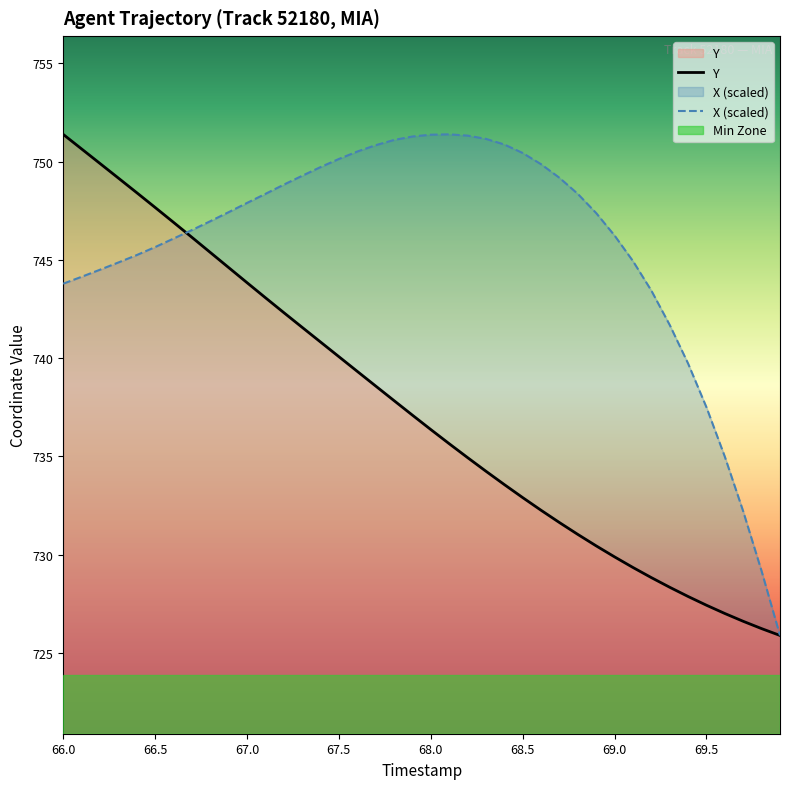

Rank the series by their average value, from highest to lowest.

X (scaled), Y